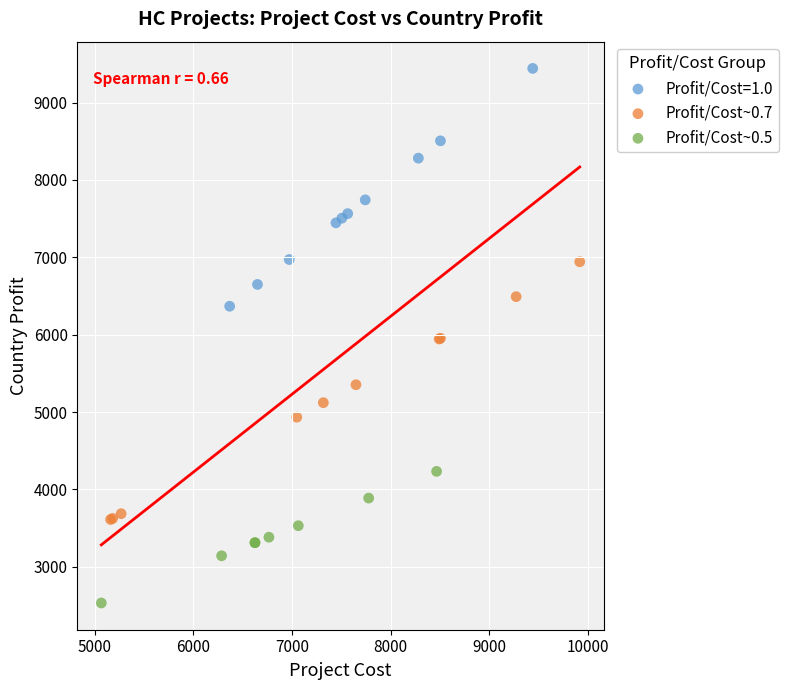

Which series reaches the minimum Y coordinate?

Profit/Cost~0.5